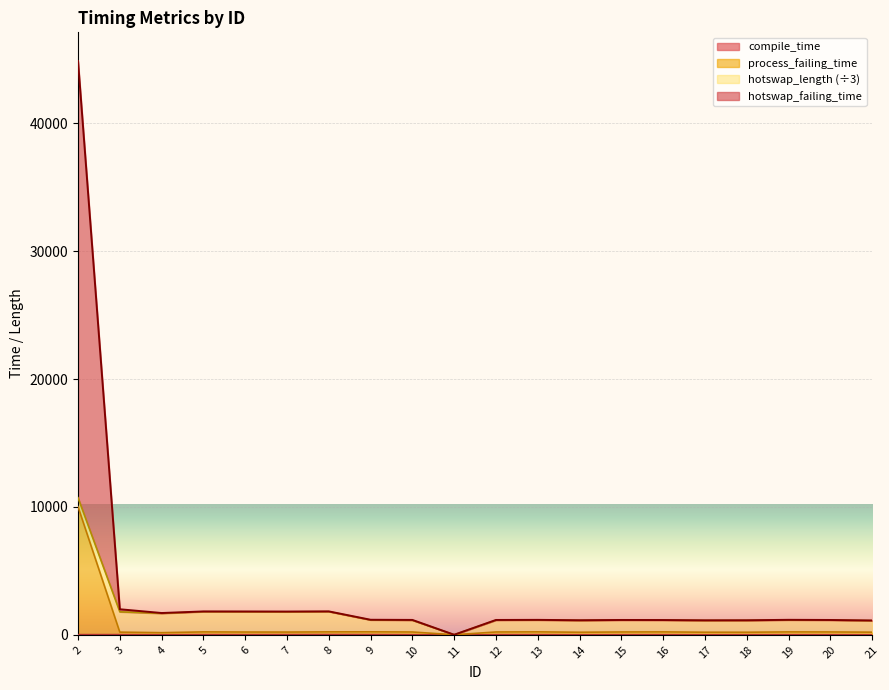

Does the chart display data point markers on the line(s)?

No